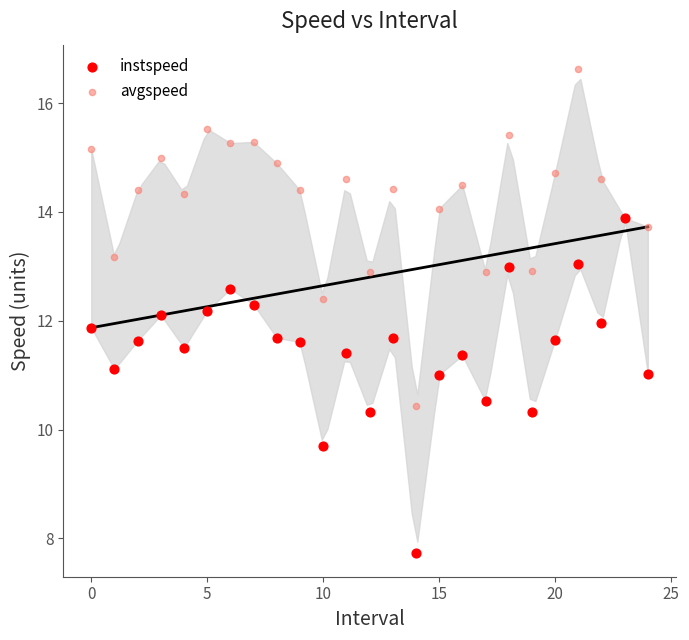

Which series contains the highest Y value?

avgspeed